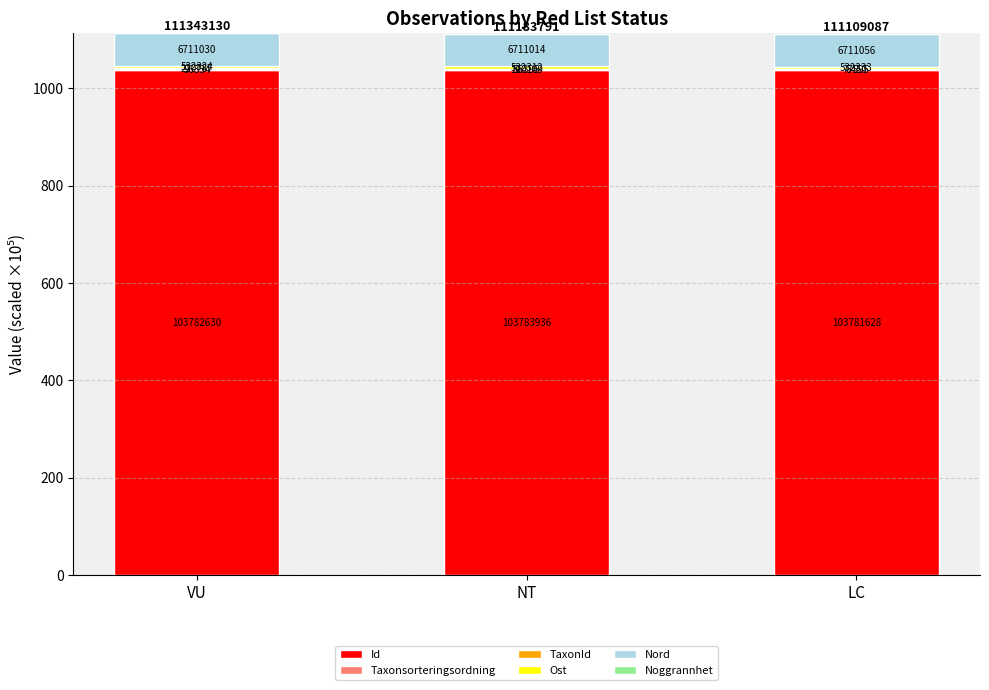

Are the bars grouped side by side (vs. stacked)?

No